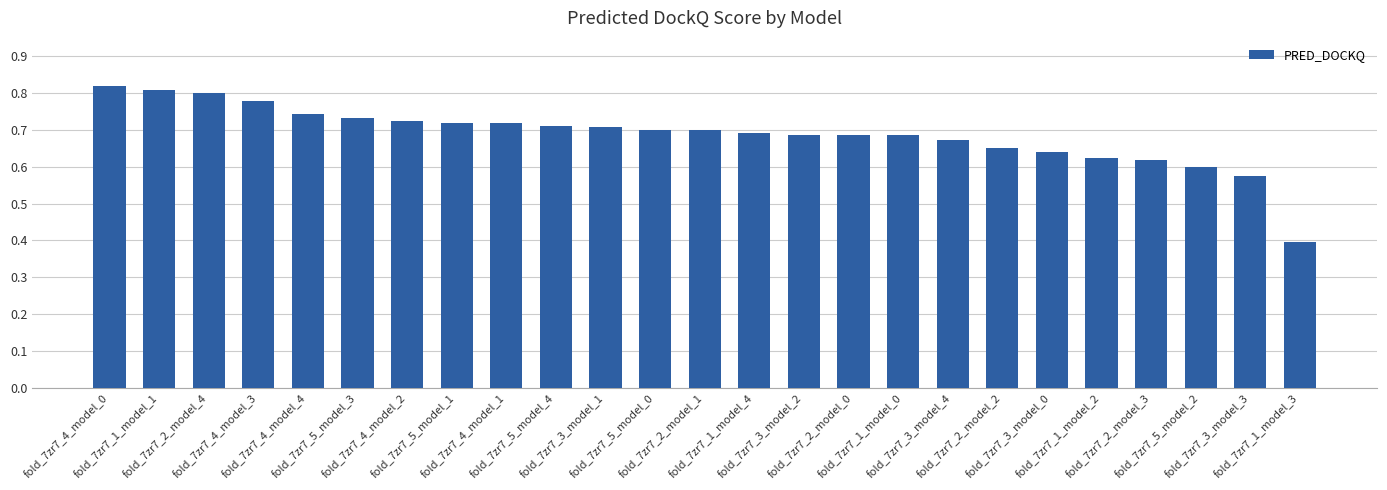

What is the smallest value displayed?

0.4